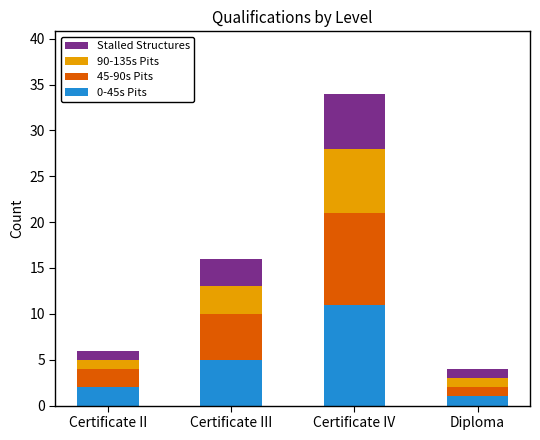

At which category is the sum across all series the highest?

Certificate IV